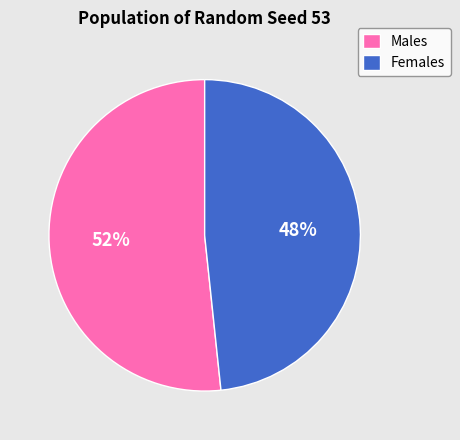

What is the ratio of the value at Males to the value at Females?

1.1